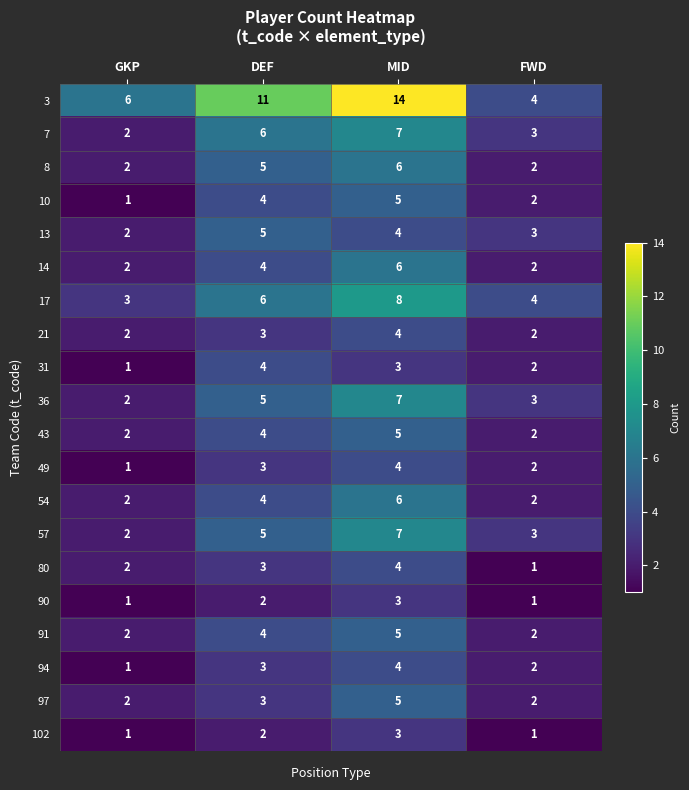

Between GKP and MID, which series saw the biggest shift?

3